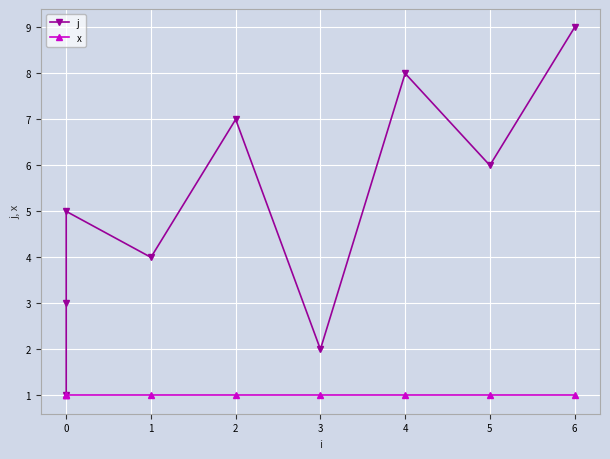

List the series in order of their overall mean, lowest first.

x, j